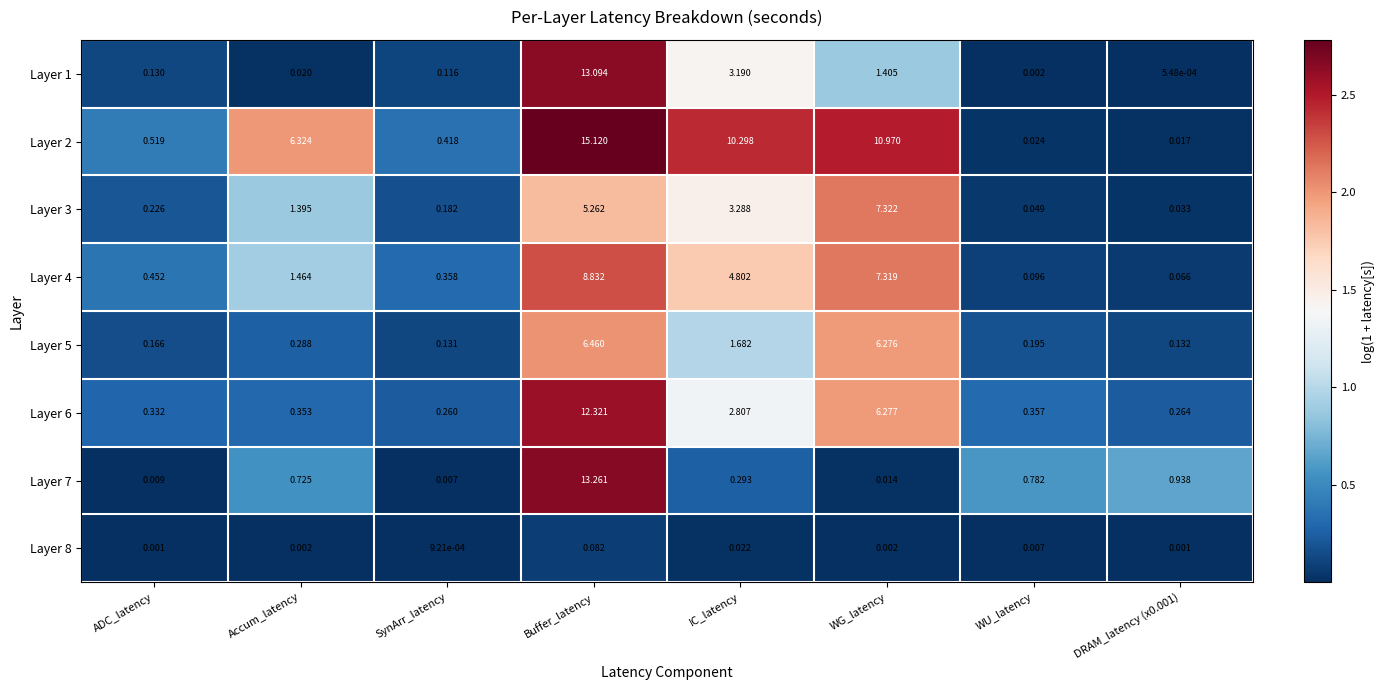

Where does the Layer 2 series first go above 6?

Accum_latency